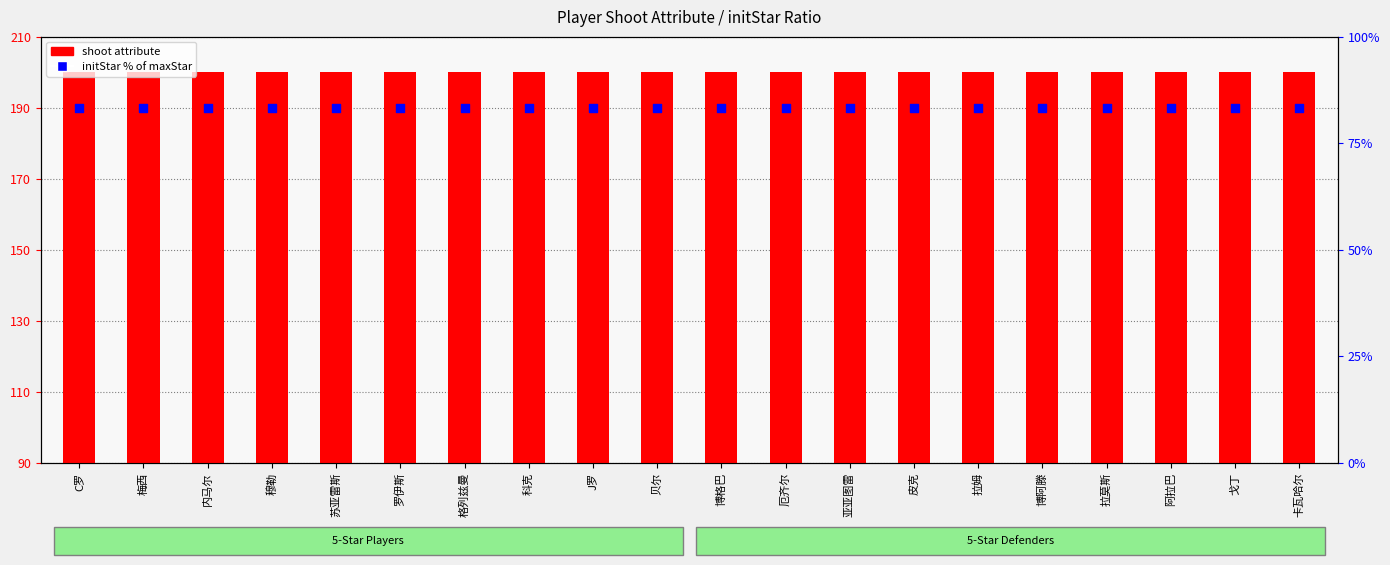

Which series reaches the maximum Y coordinate?

shoot attribute